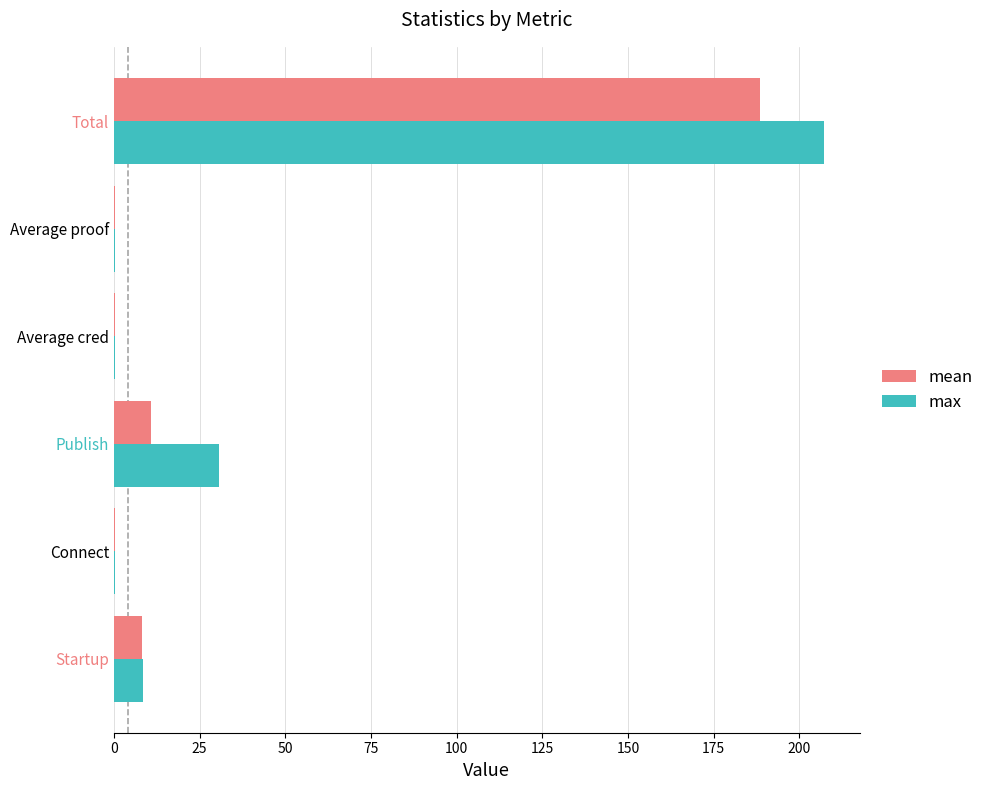

At which category is the sum across all series the highest?

Total